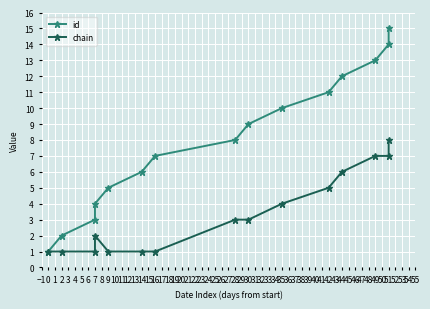

What are all the series names shown in the legend?

id, chain